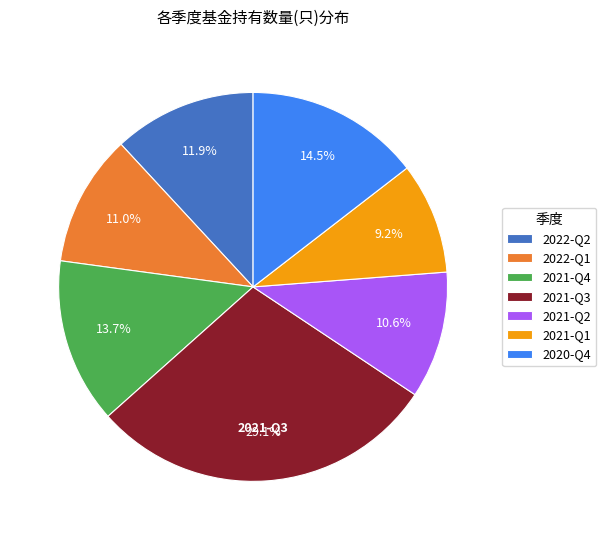

To the nearest percent, what is the average slice percentage?

14%